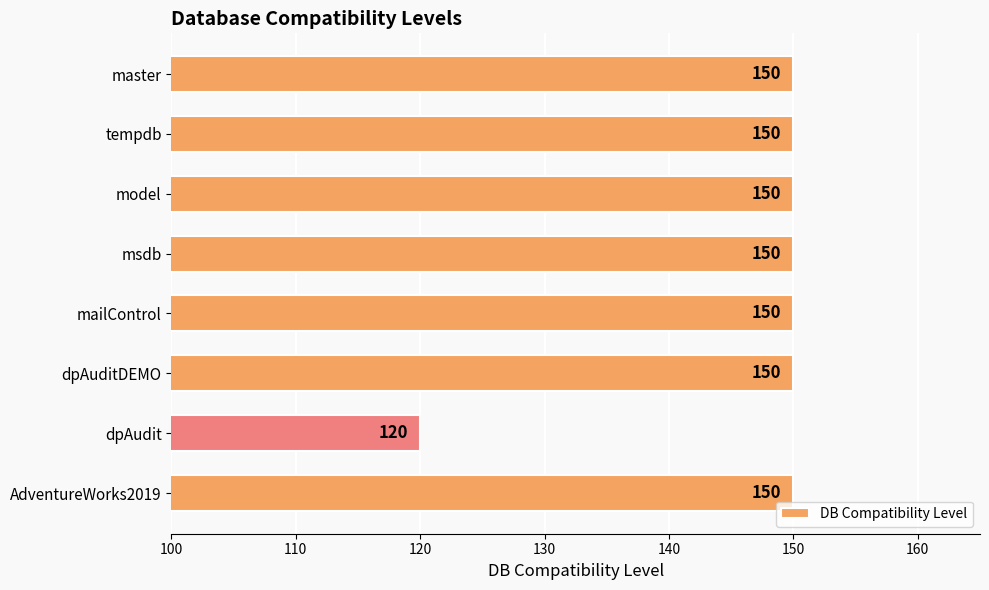

What is the value of the 8th bar from the top?

150